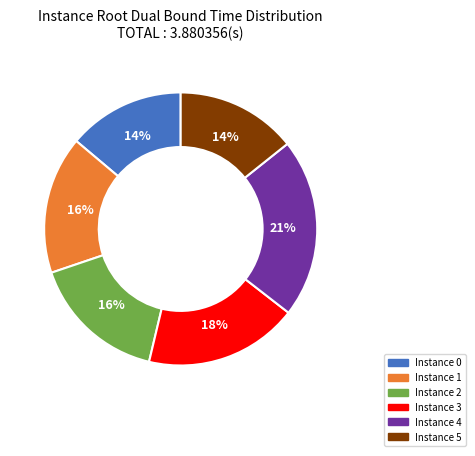

The Instance 3 slice represents 18% of the pie. True or false?

True